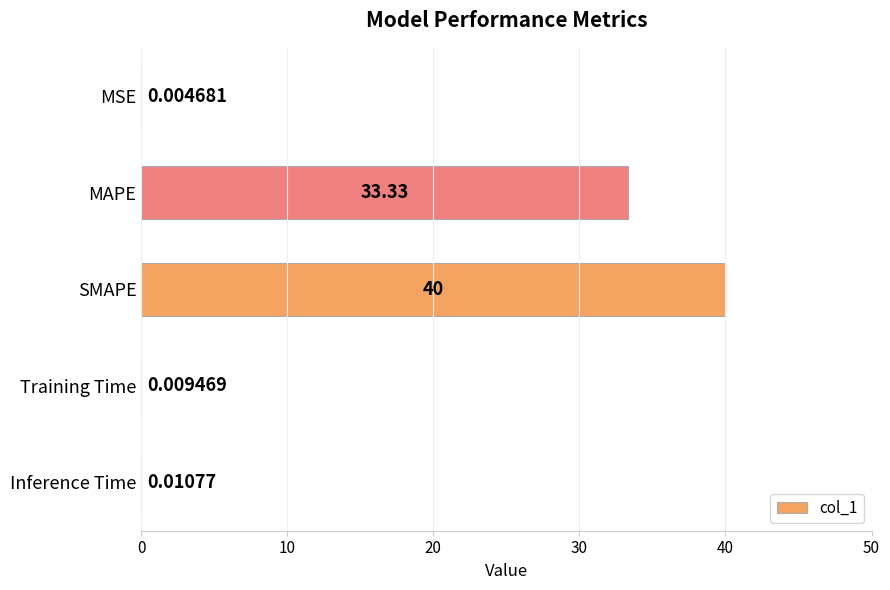

At which label is the value closest to 20?

MAPE